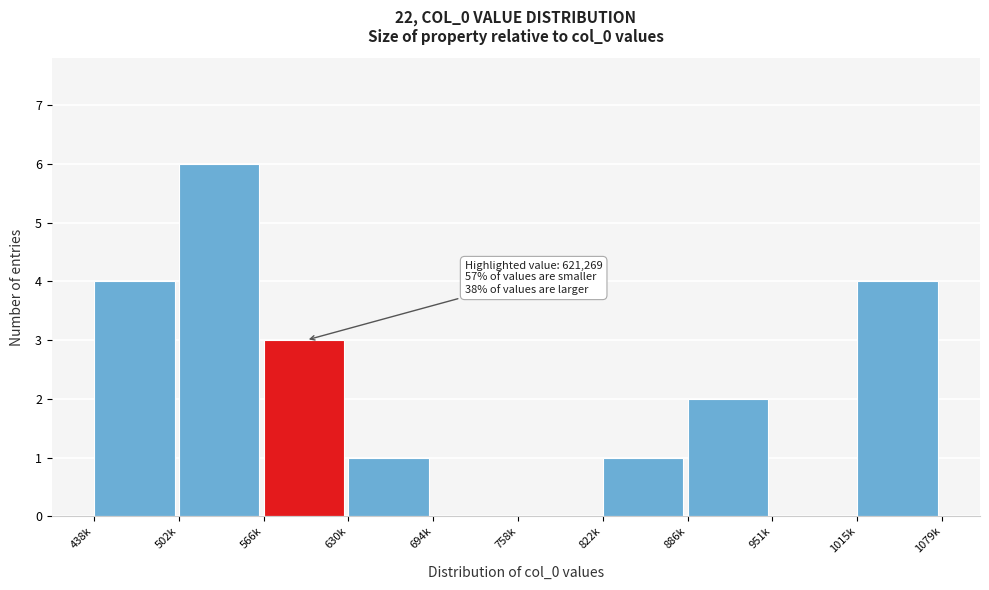

Reading left to right, transcribe all the data shown in this chart.

438k=4	502k=6	566k=3	630k=1	694k=0	758k=0	822k=1	886k=2	951k=0	1015k=4